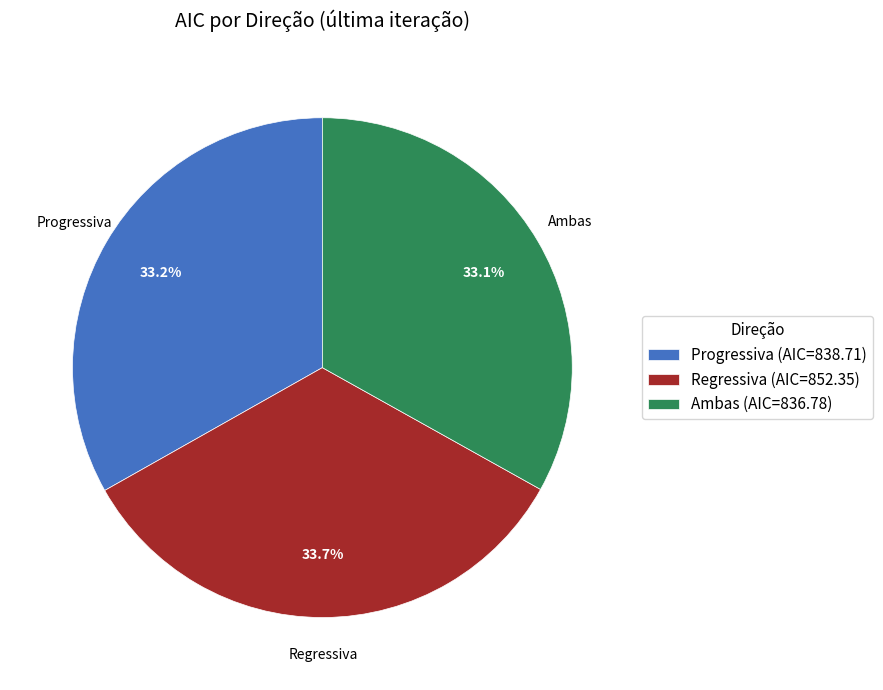

What is the largest slice in the pie chart?

Regressiva